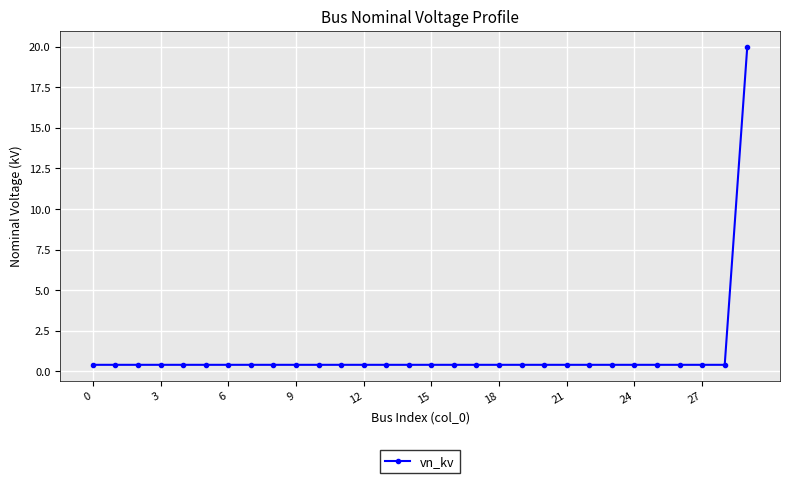

What is the greatest value displayed?

20.0